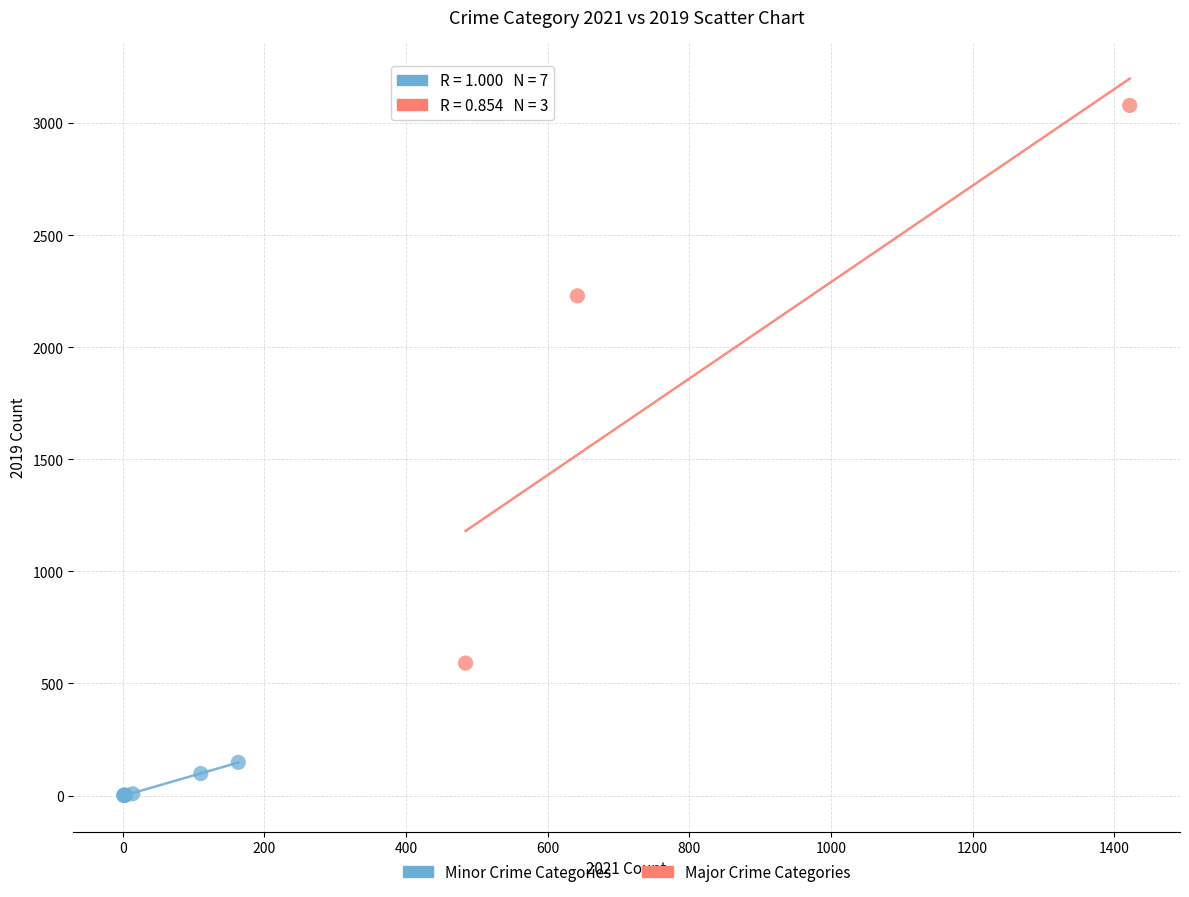

Which series reaches the maximum Y coordinate?

Major Crime Categories